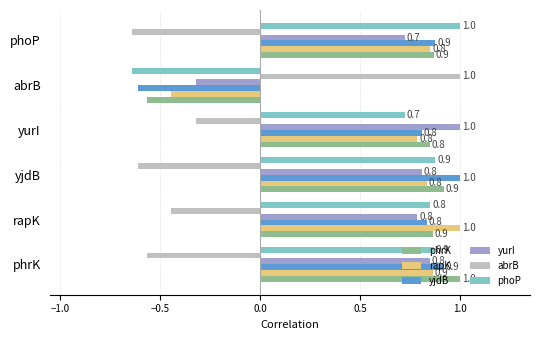

What is the difference between the yjdB values at abrB and yjdB?

1.6